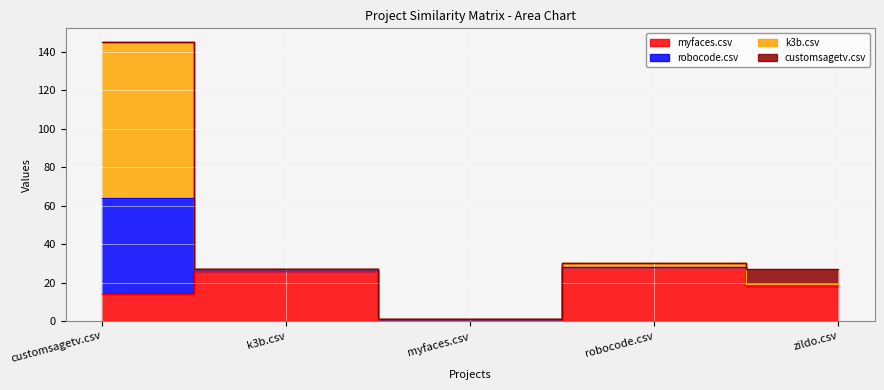

What is the label of the 2nd point from the right?

robocode.csv